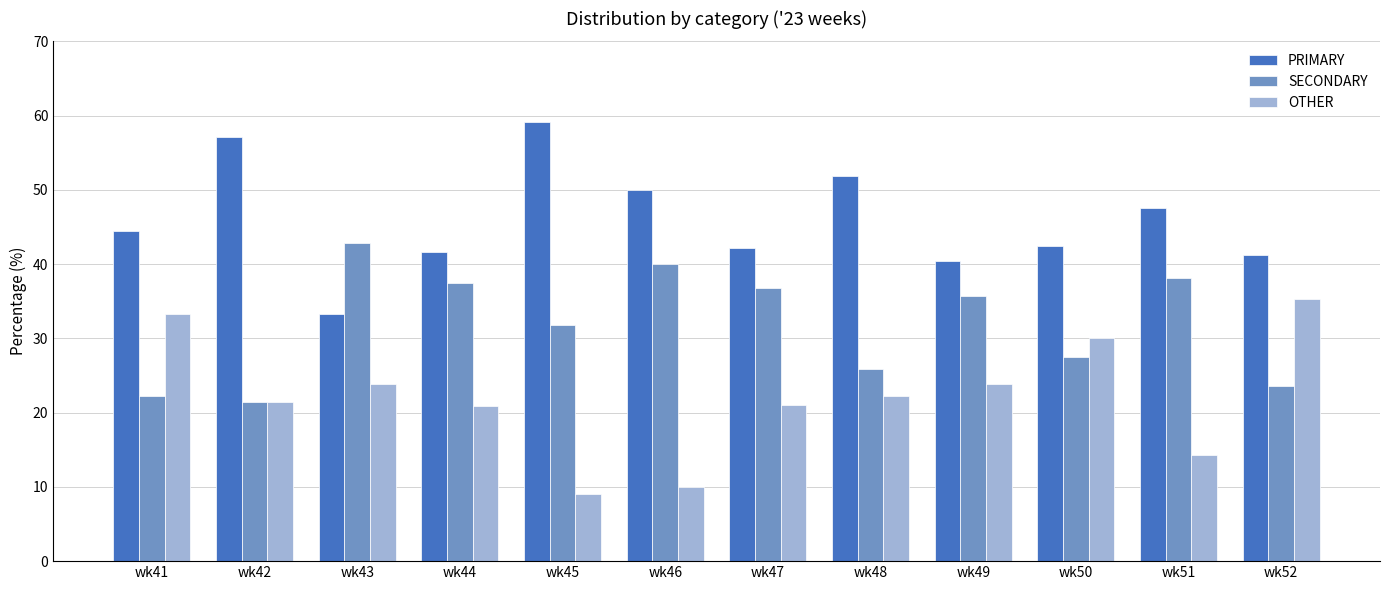

True or false: SECONDARY has a value of 23.5 at wk52.

True